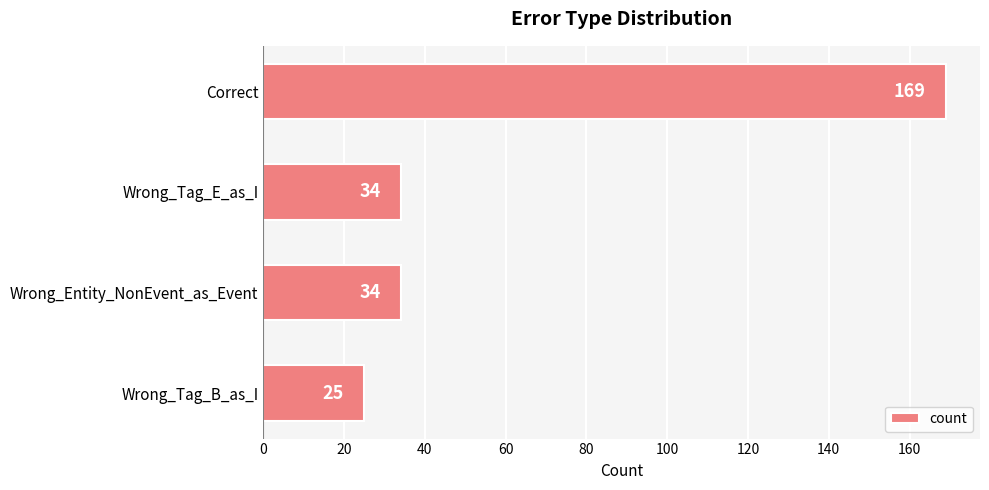

How many bars are there in total?

4